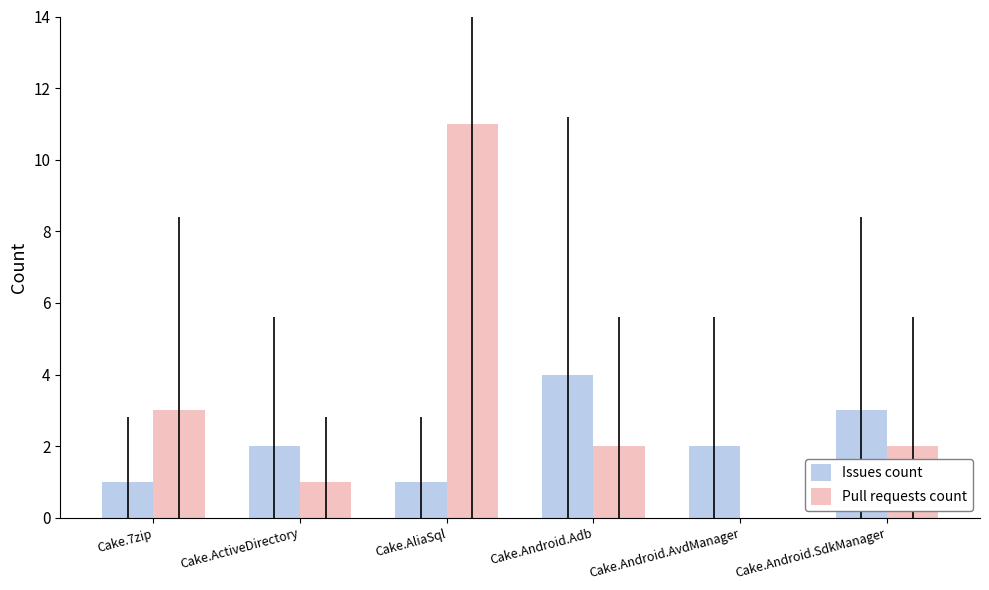

Count the number of categories in the chart.

6